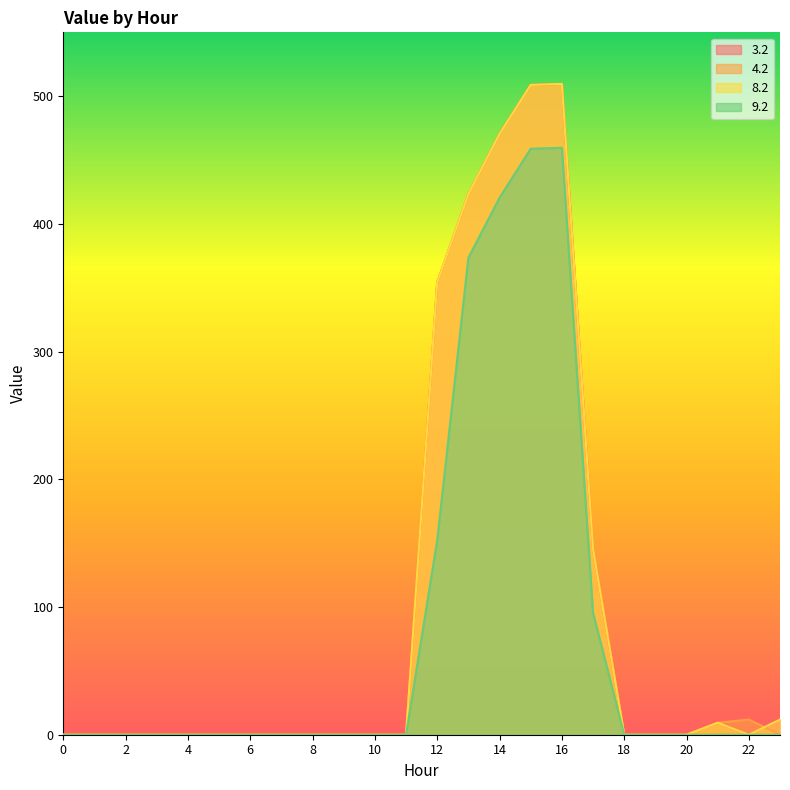

Between 12 and 13, which series saw the biggest shift?

9.2